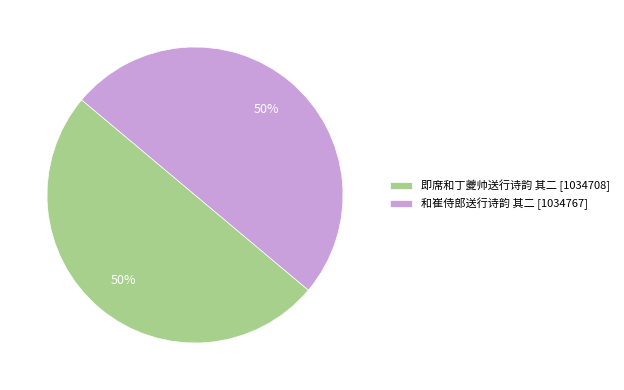

The 即席和丁夔帅送行诗韵 其二 slice represents 50% of the pie. True or false?

True